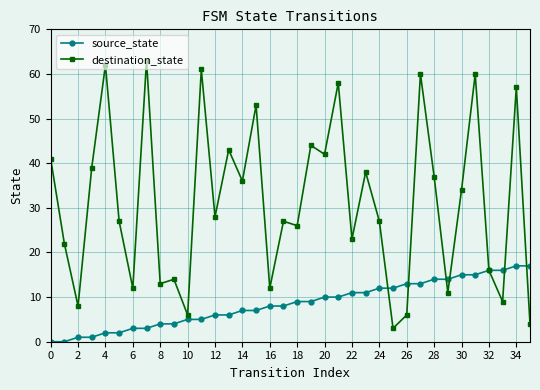

What are all the series names shown in the legend?

source_state, destination_state